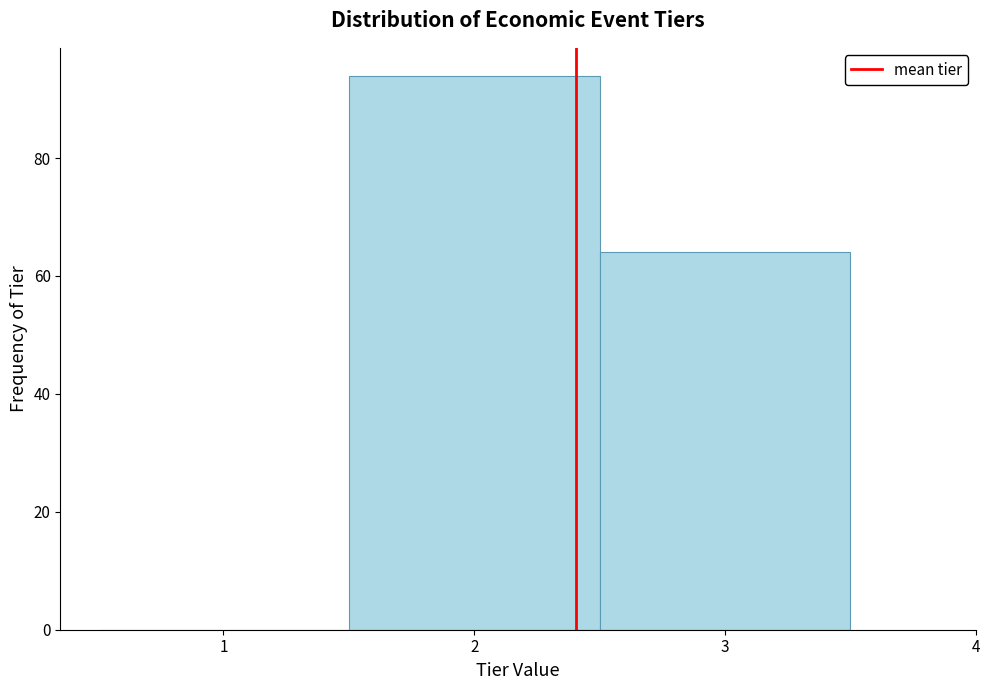

How tall is the bar that spans 2.5 to 3.5 on the x-axis? The values are not printed on the chart, so give them approximately, as read against the axis.

64